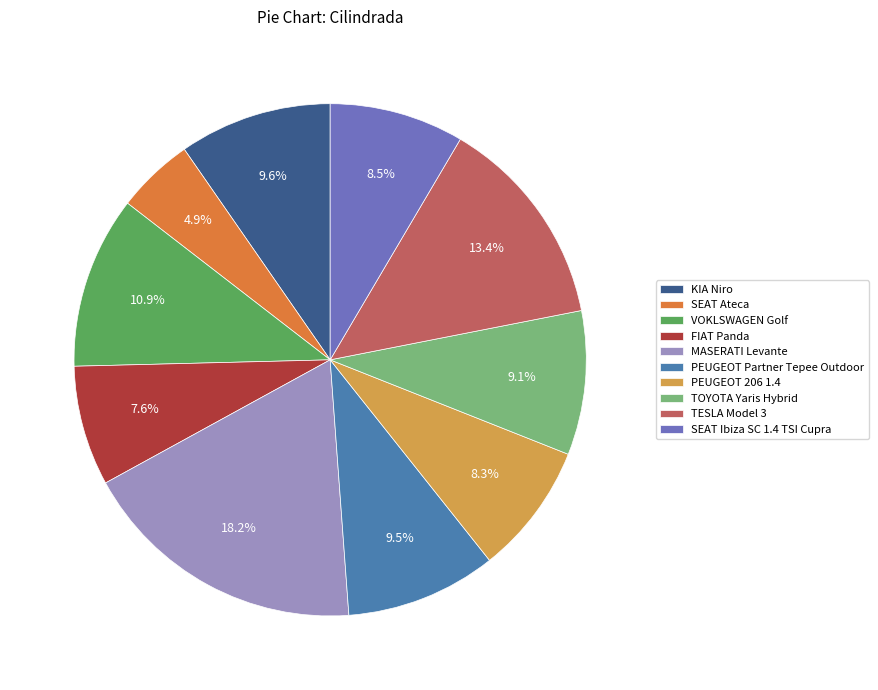

To the nearest percent, what is the average slice percentage?

10%